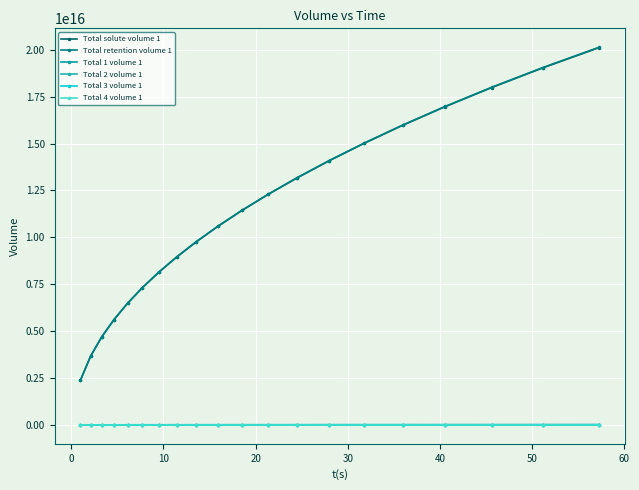

True or false: Total 3 volume 1 and Total 4 volume 1 intersect in this chart.

False